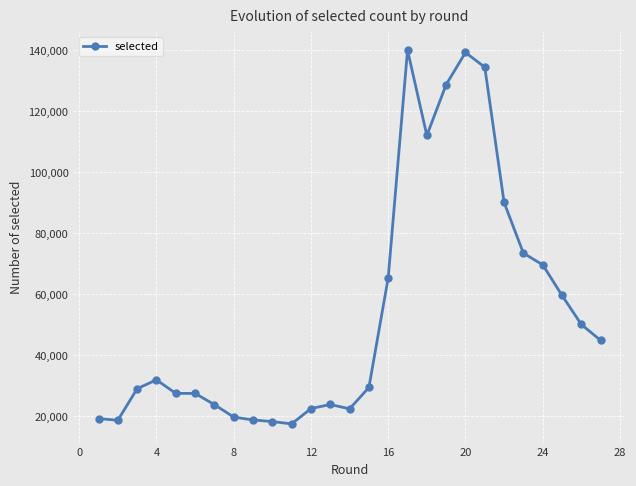

What is the value of the 3rd point from the left?

28933